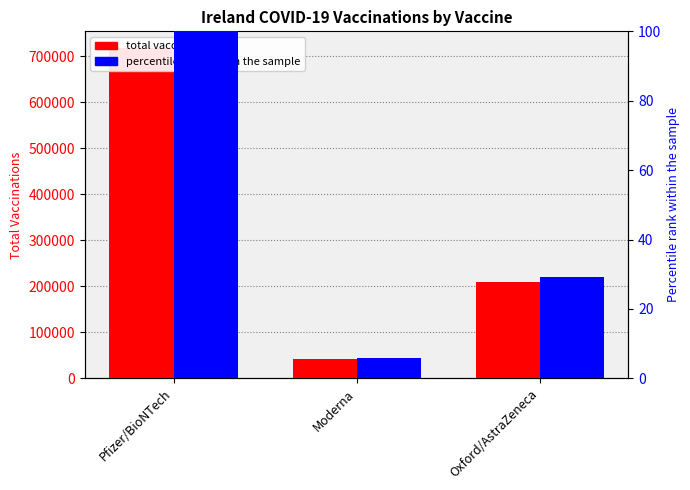

At Moderna, list the series in order from smallest to largest.

percentile rank within the sample, total vaccinations